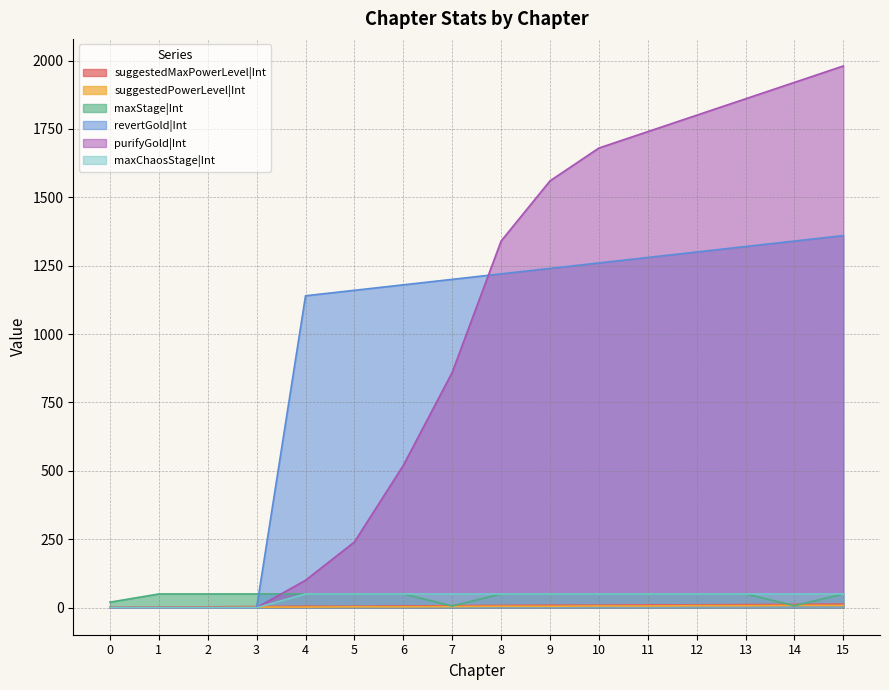

At 3, list the series in order from smallest to largest.

revertGold|Int, purifyGold|Int, maxChaosStage|Int, suggestedPowerLevel|Int, suggestedMaxPowerLevel|Int, maxStage|Int